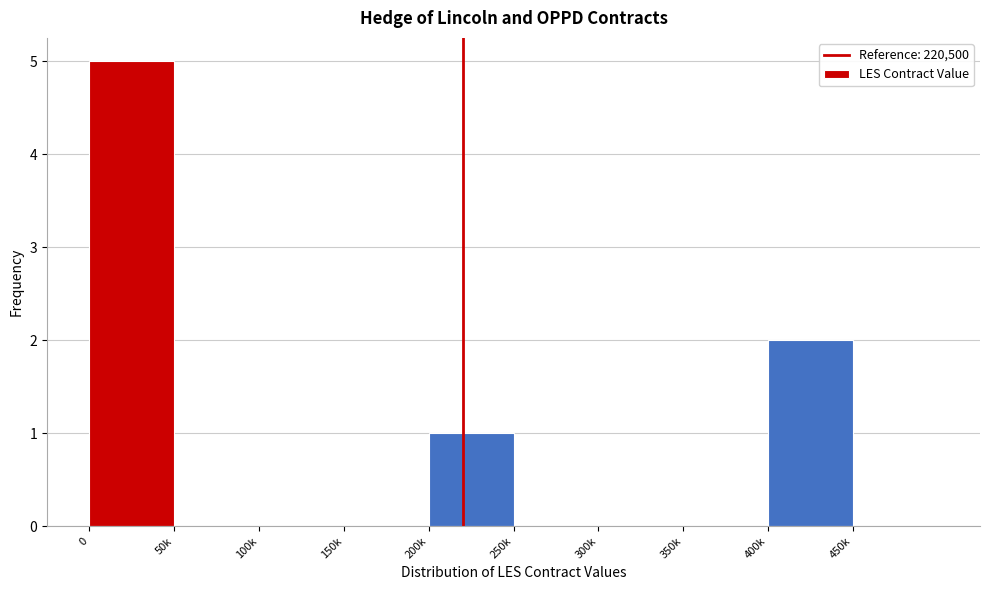

Reading right to left, transcribe all the data shown in this chart.

450k=0	400k=2	350k=0	300k=0	250k=0	200k=1	150k=0	100k=0	50k=0	0=5